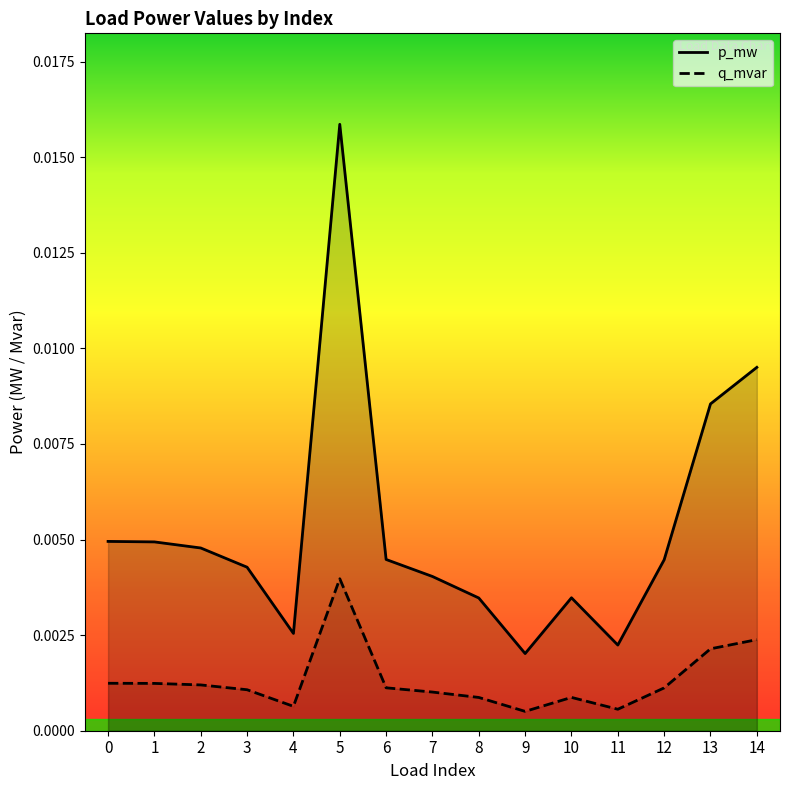

At which category does the chart reach its peak across all series?

5